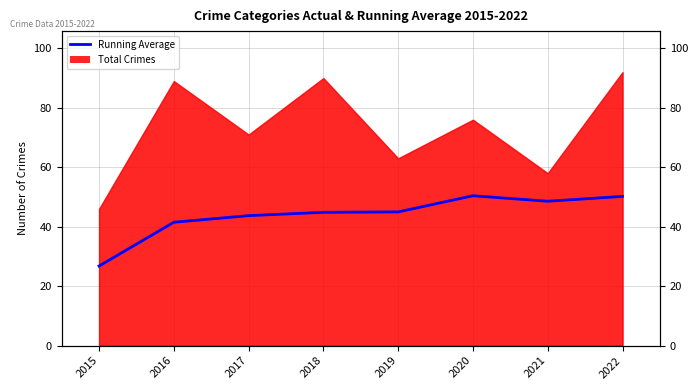

How many points are lower than both their immediate neighbors (excluding endpoints)?

1